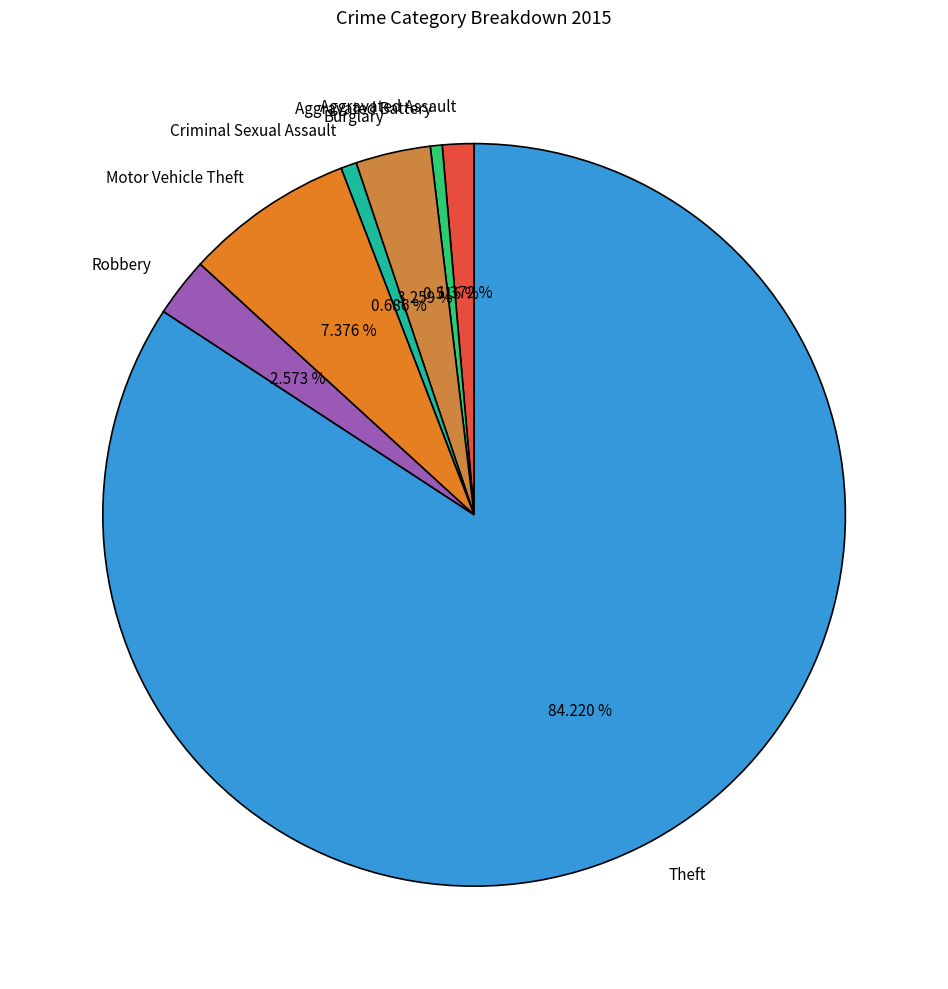

What is the largest slice in the pie chart?

Theft